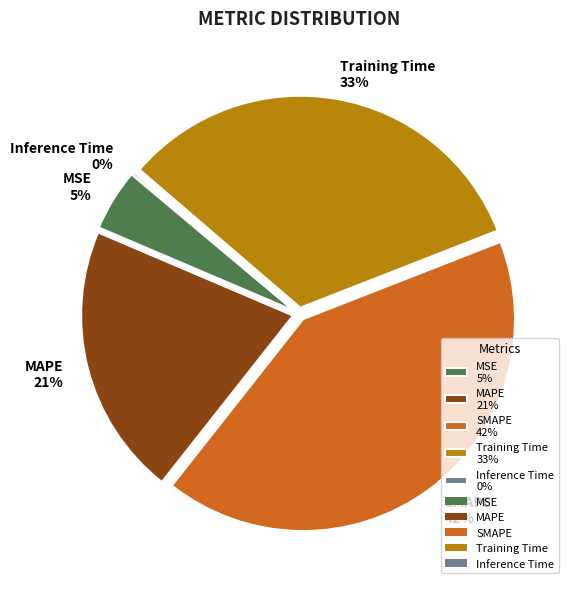

To the nearest percent, what is the average slice percentage?

20%